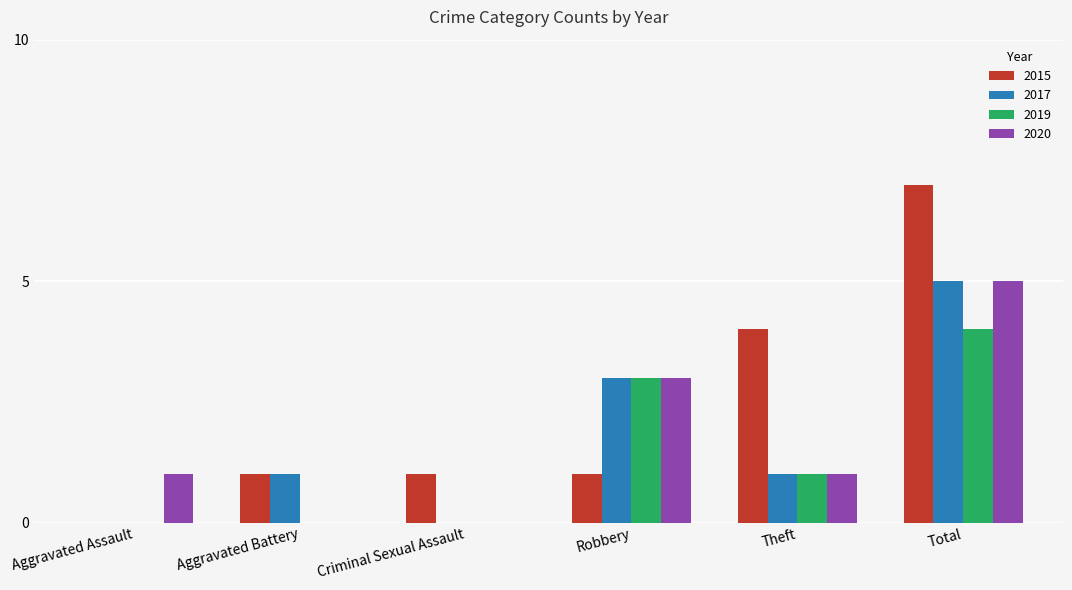

What is the spread (max minus min) of values at Aggravated Assault?

1